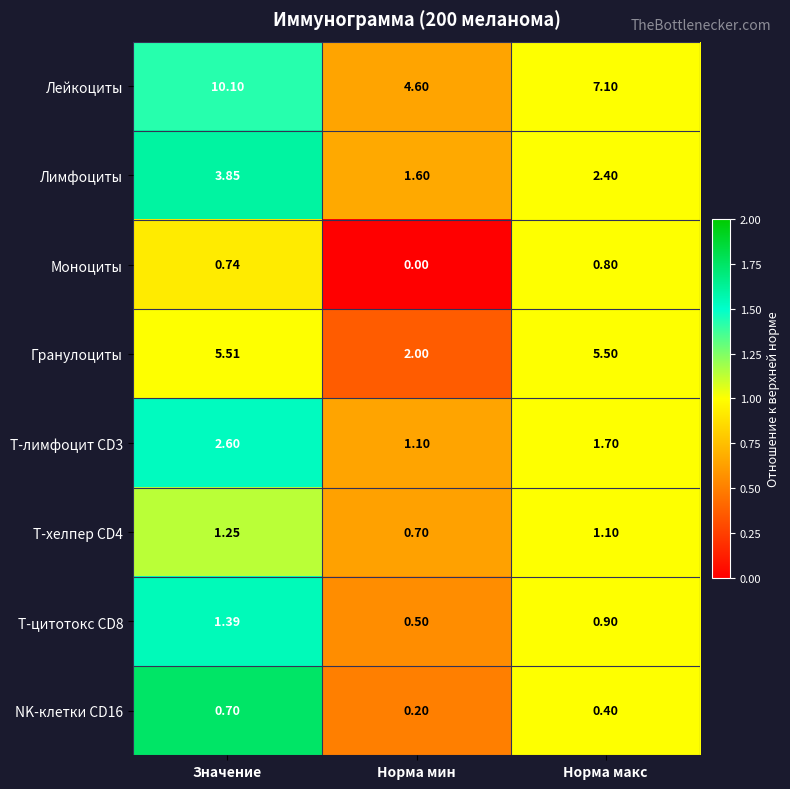

Where does the Т-хелпер CD4 series first go above 1?

Значение